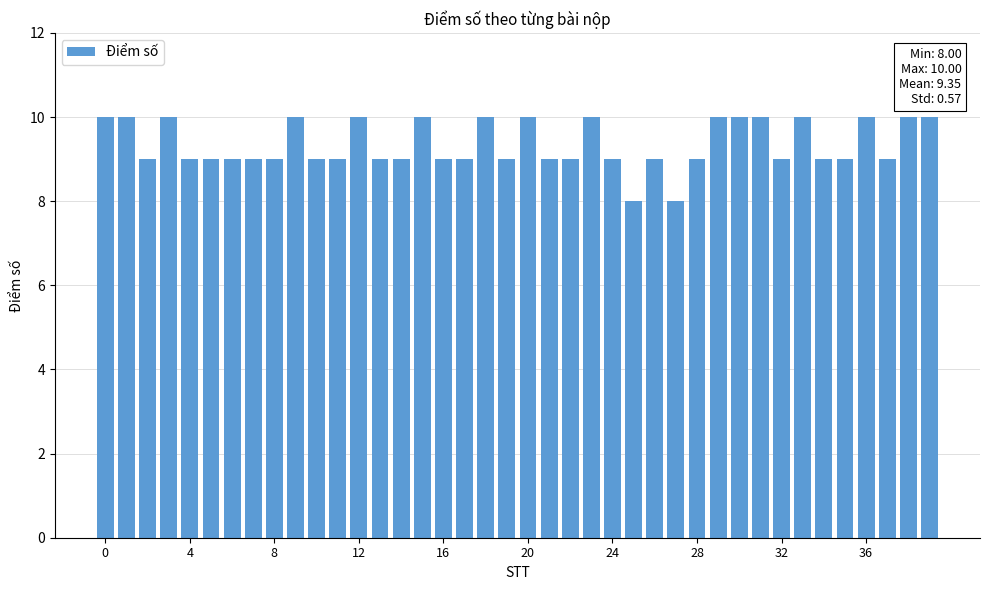

What is the value of the 11th bar from the left?

9